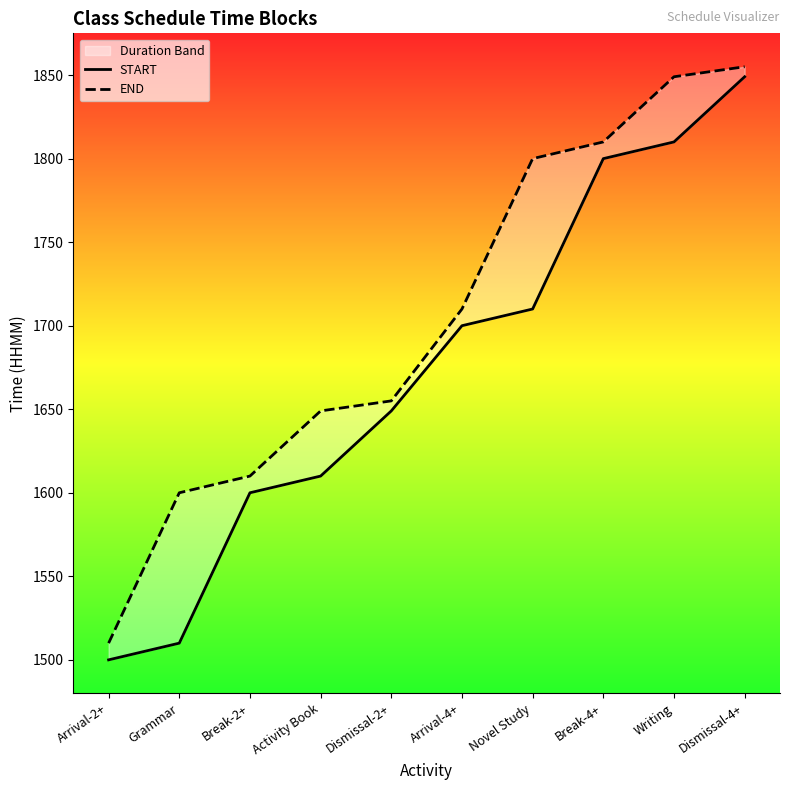

List the labels in order of END value, largest first.

Dismissal-4+, Writing, Break-4+, Novel Study, Arrival-4+, Dismissal-2+, Activity Book, Break-2+, Grammar, Arrival-2+